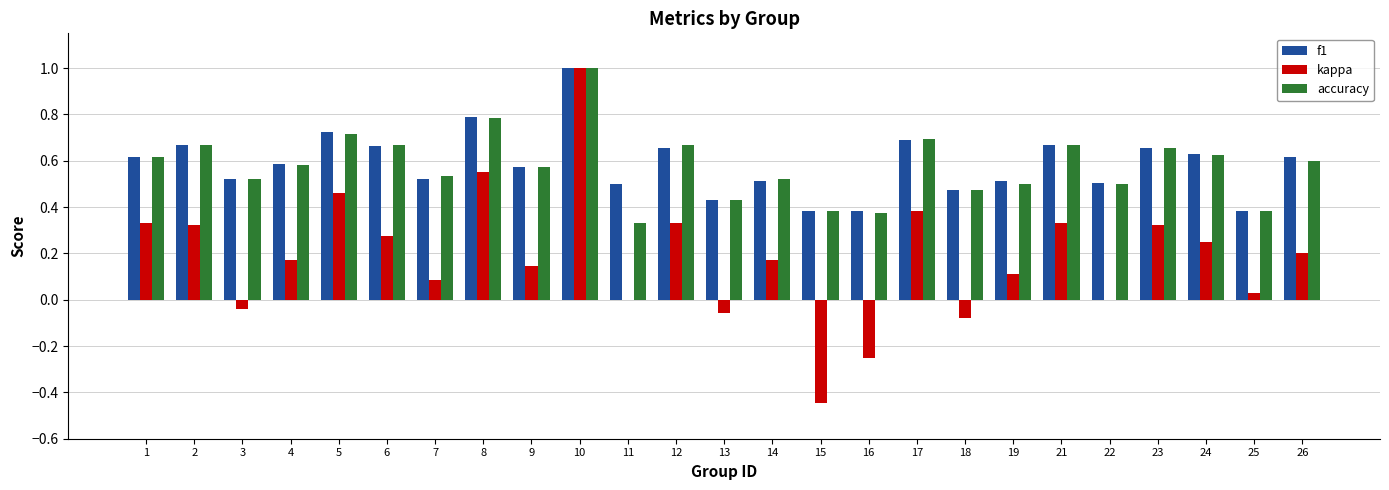

Which series changed the most between 16 and 26?

kappa